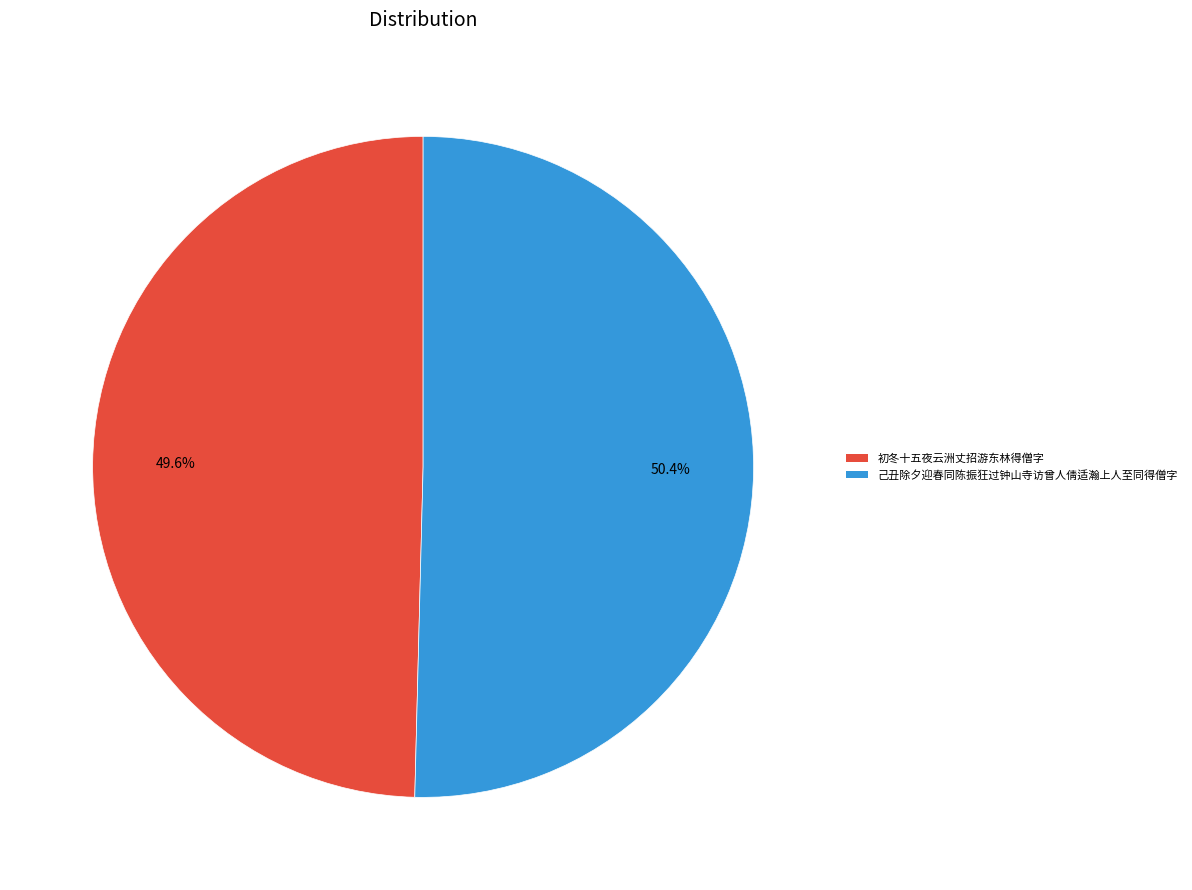

Is there any slice that represents more than half of the pie?

Yes